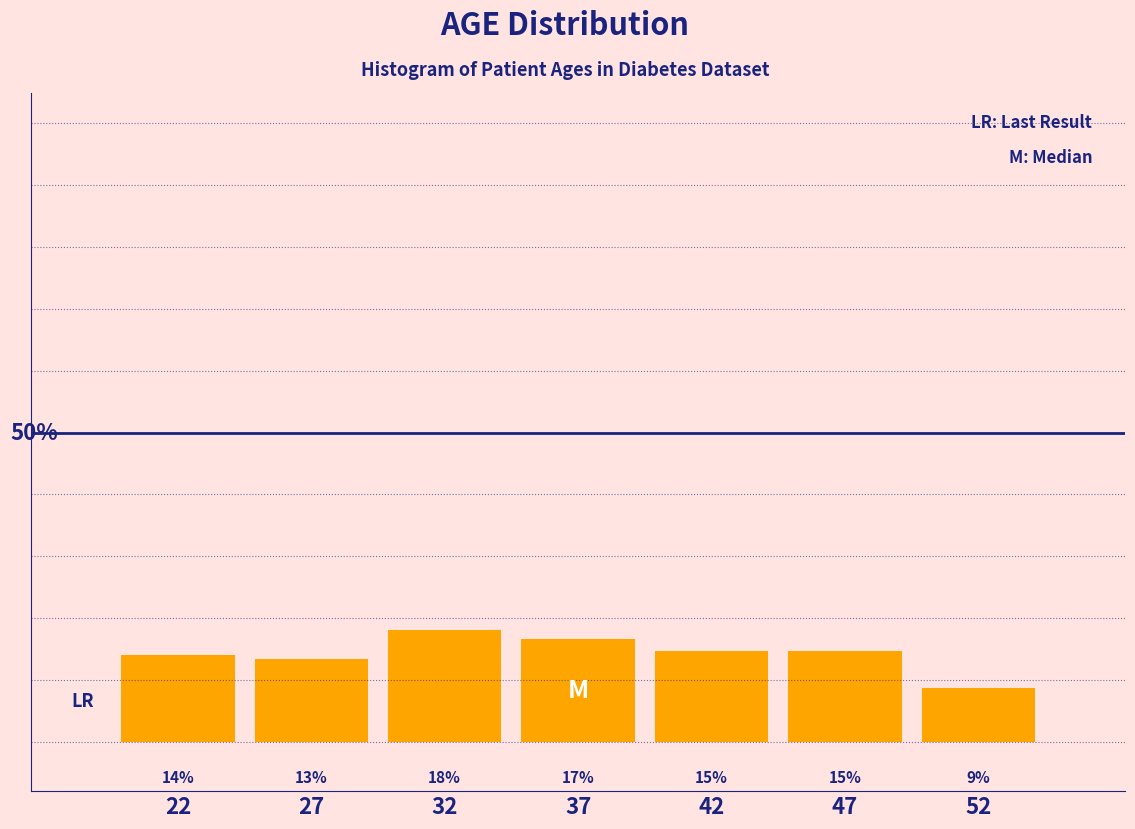

Does the chart contain any negative values?

No